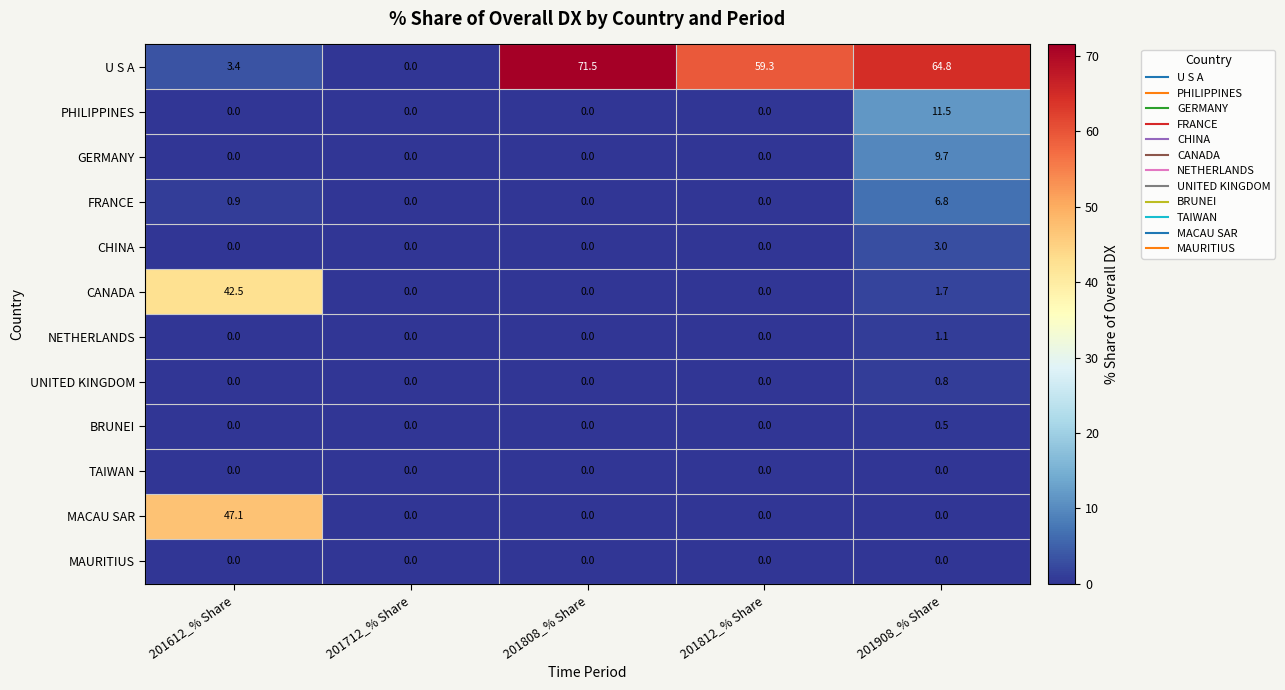

The value of CHINA at 201808_% Share is -1.7. True or false?

False